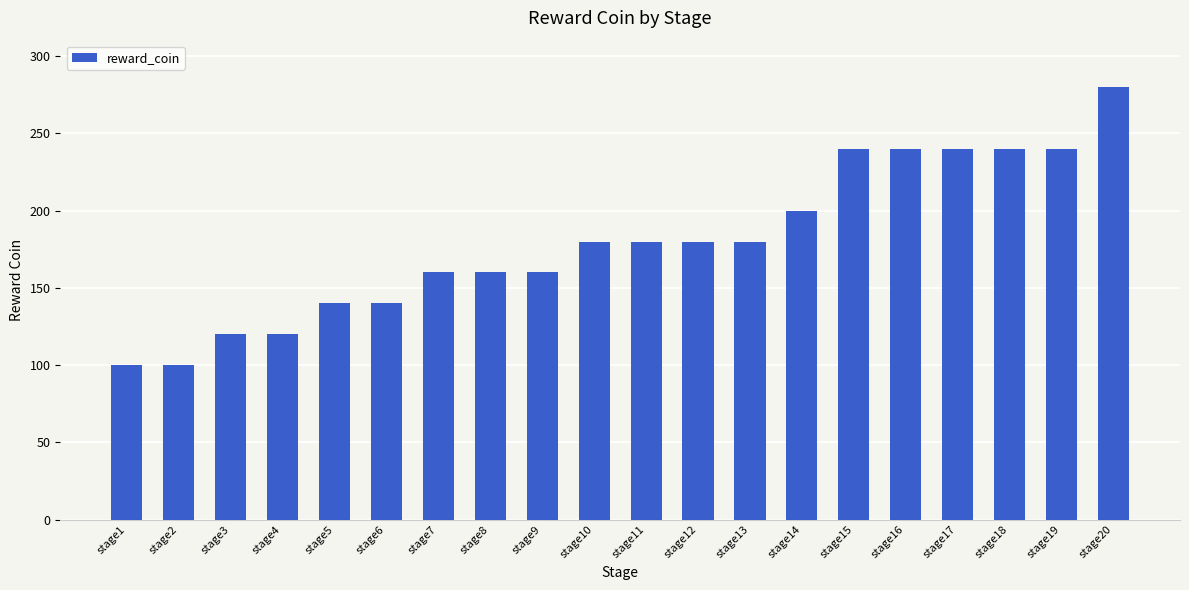

What is the smallest value displayed?

100